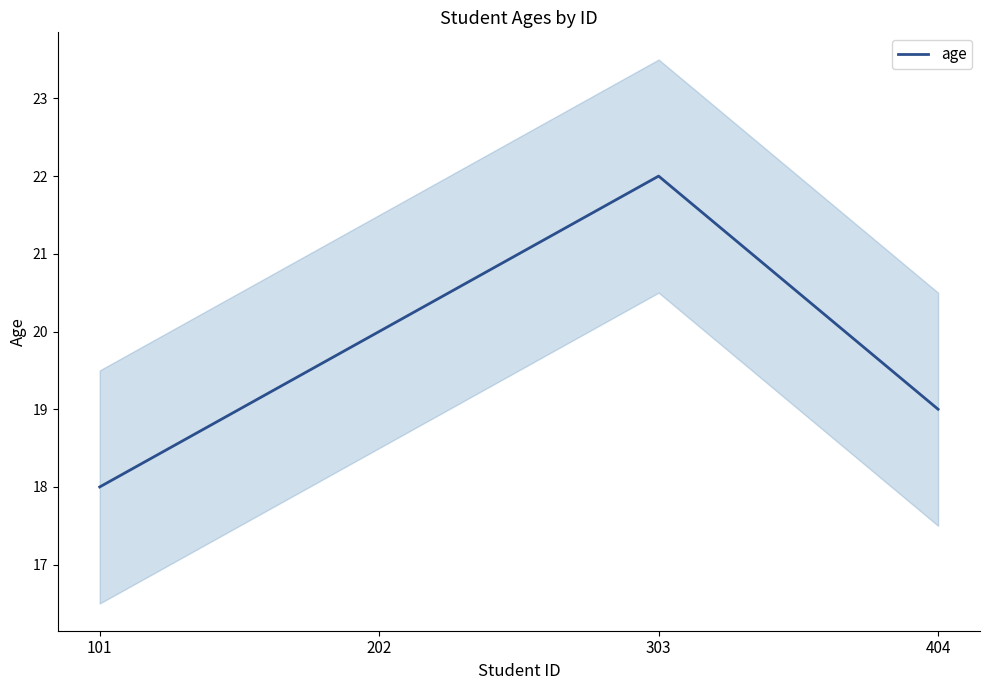

True or false: the data shows 12 at 202.

False